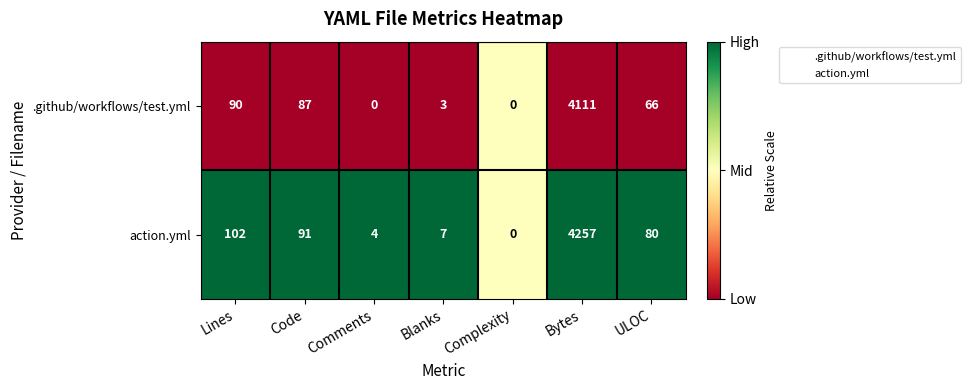

List the labels in order of action.yml value, largest first.

Bytes, Lines, Code, ULOC, Blanks, Comments, Complexity